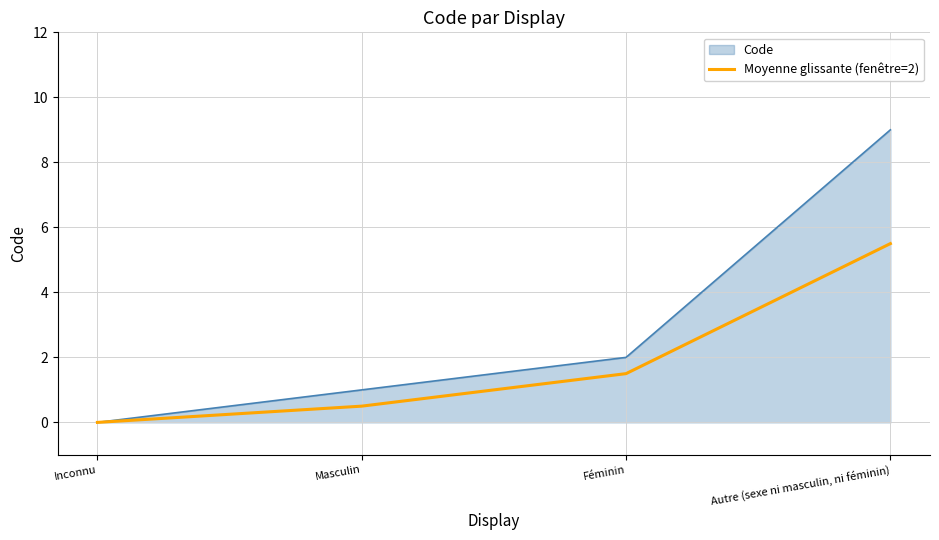

What position from the right is Autre (sexe ni masculin, ni féminin)?

1